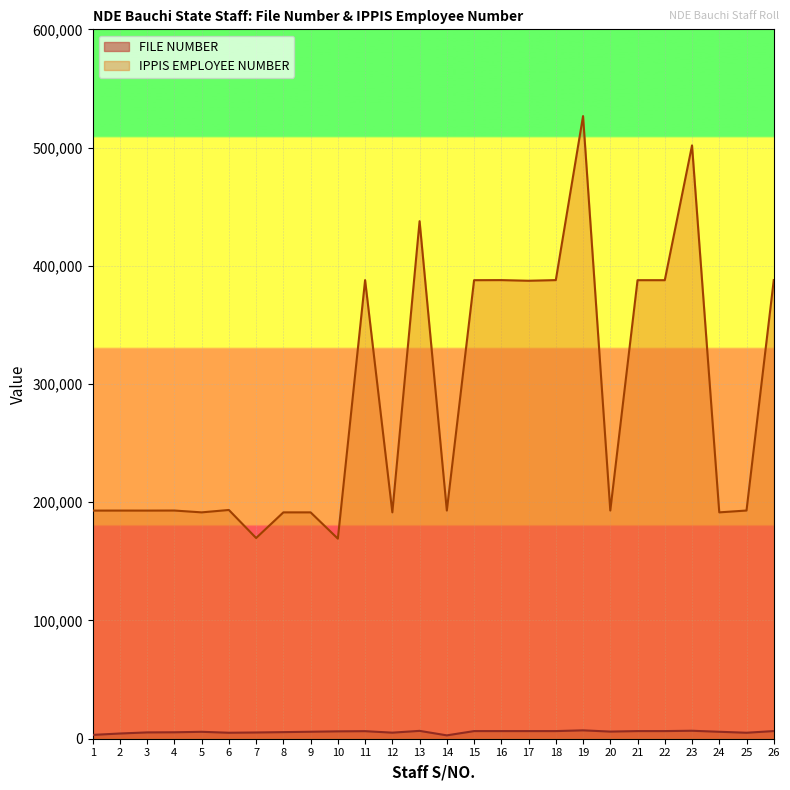

True or false: IPPIS EMPLOYEE NUMBER and FILE NUMBER intersect in this chart.

False